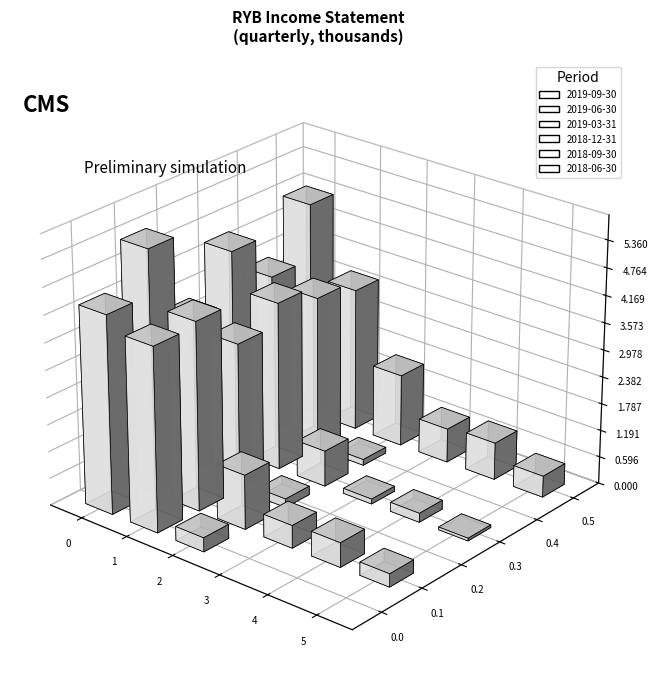

True or false: 2018-06-30 has a value of 30453 at Total Revenue.

False